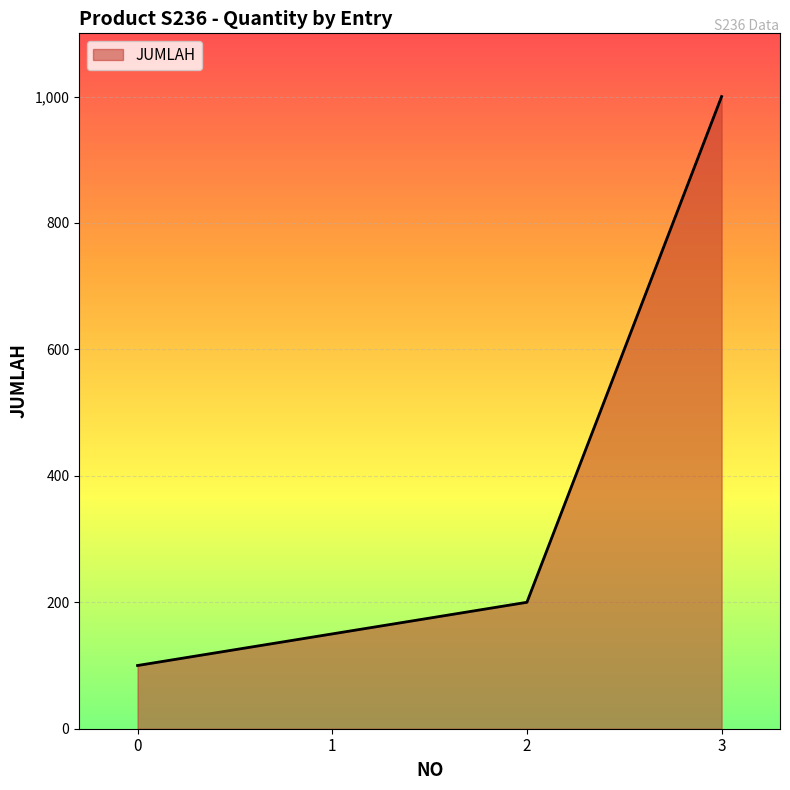

What is the difference between the second highest and second lowest values?

50